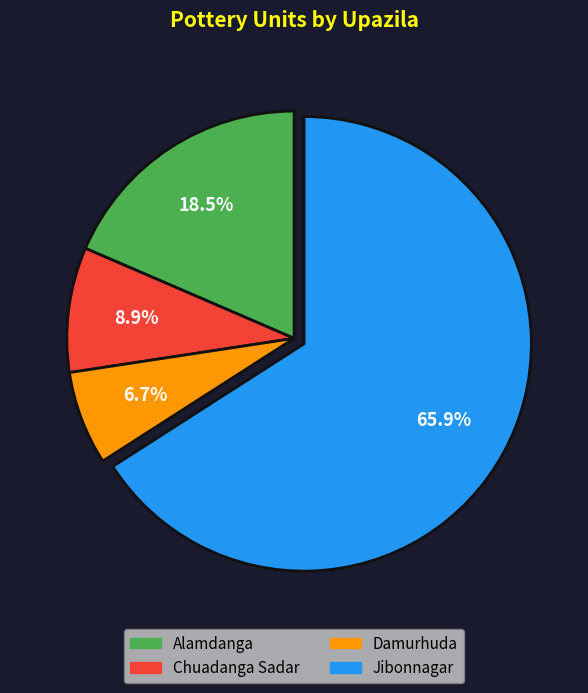

What is the largest slice in the pie chart?

Jibonnagar